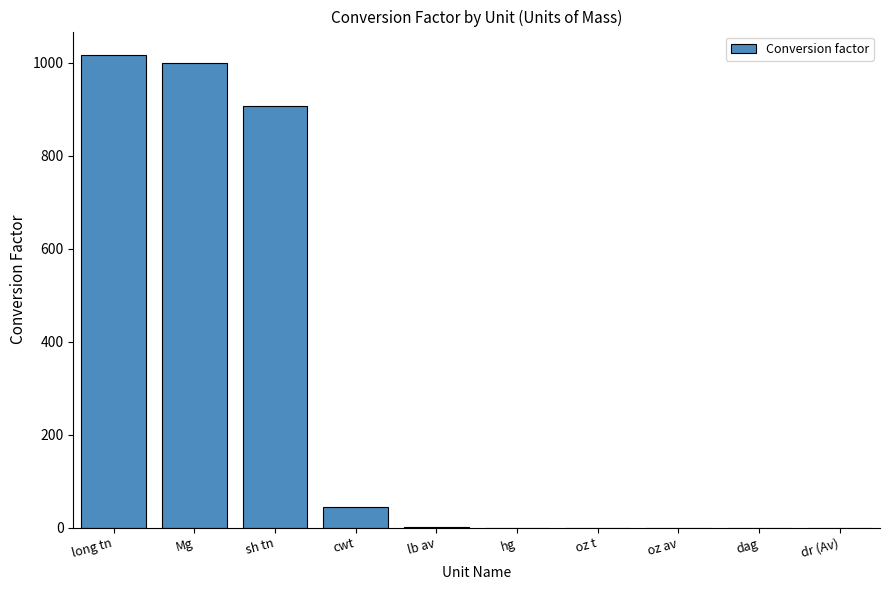

What is the greatest value displayed?

1016.0